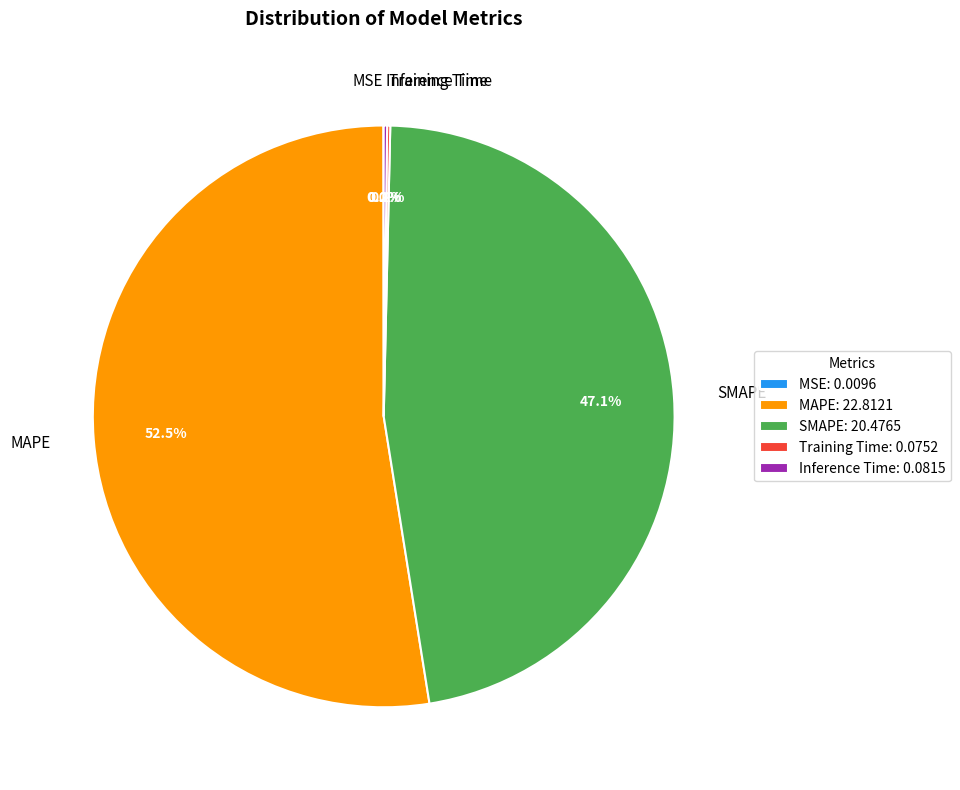

Does MAPE account for over 50% of the chart?

Yes